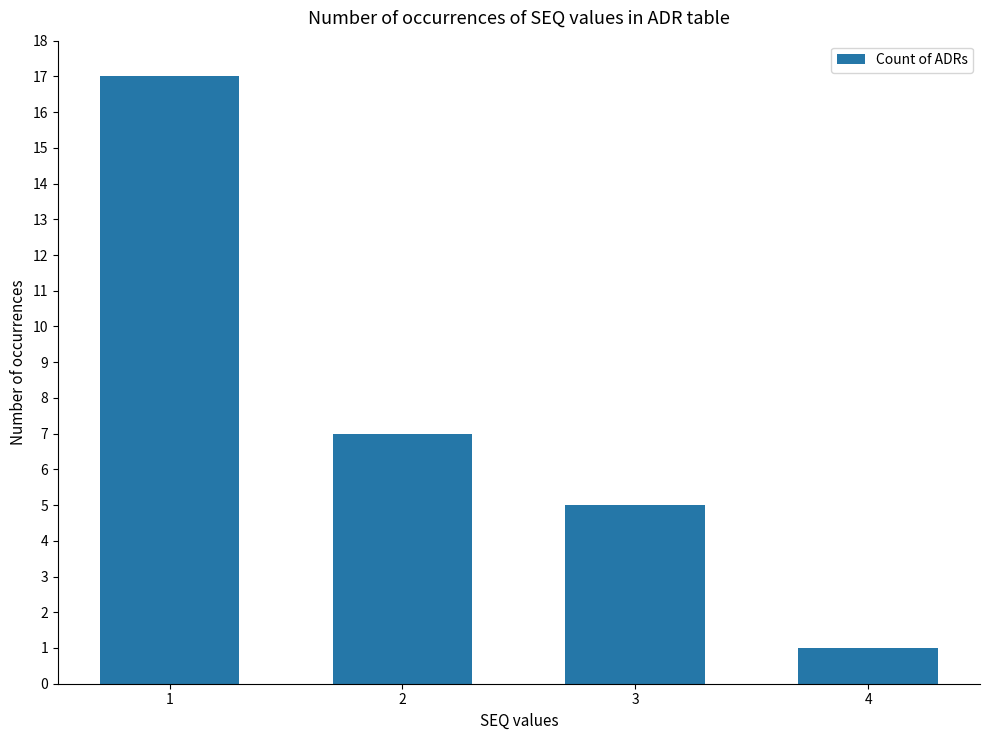

Count the number of categories in the chart.

4